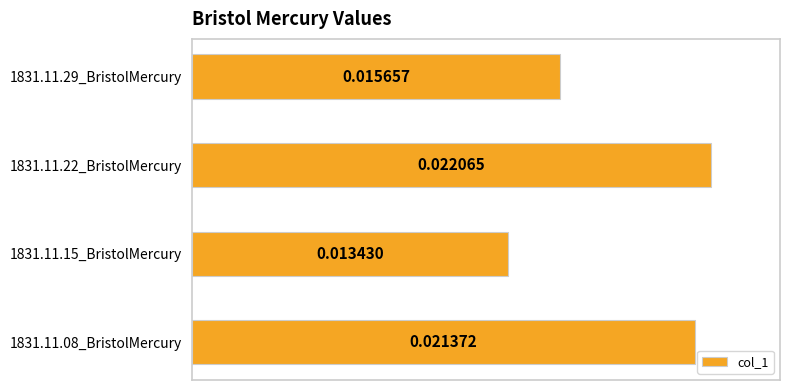

Are the bars horizontal?

Yes